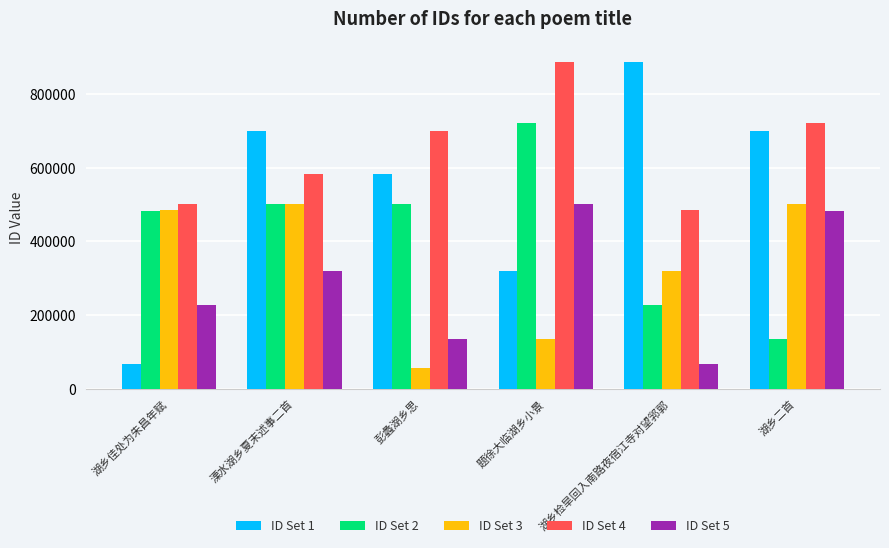

Which series has the largest range (max minus min)?

ID Set 1